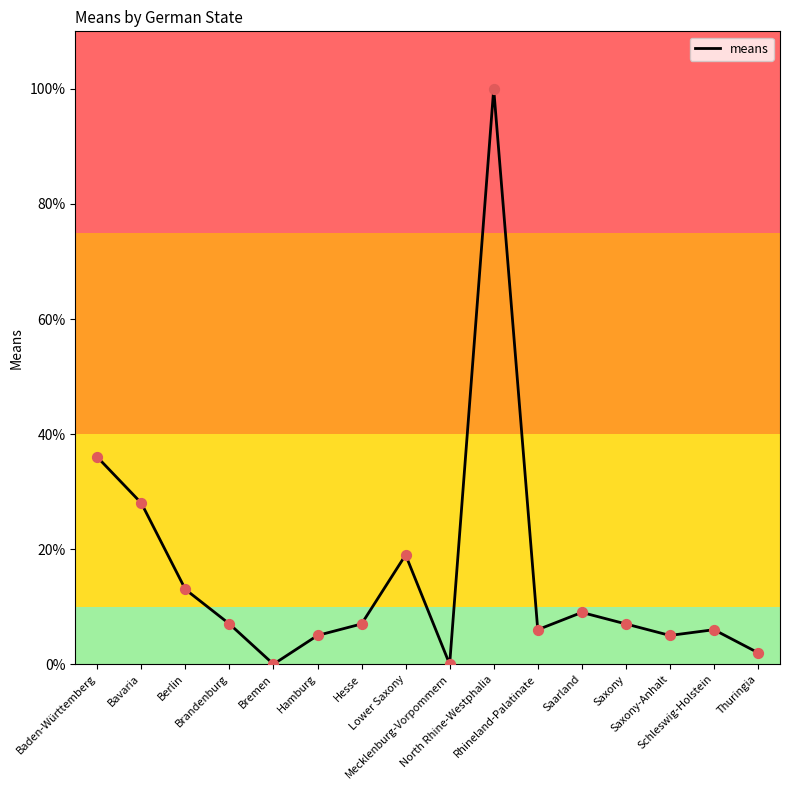

What is the ratio of the value at Rhineland-Palatinate to the value at Saxony?

0.9